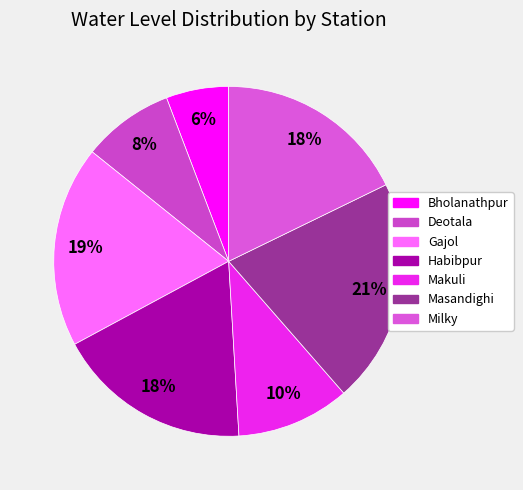

How many segments does this pie chart have?

7